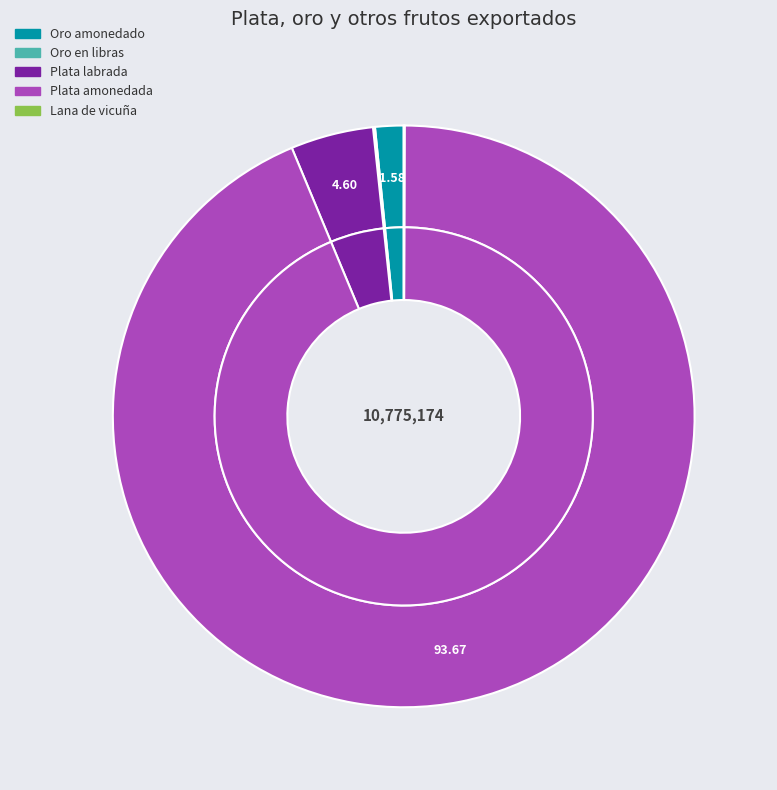

Does Plata amonedada account for over 50% of the chart?

Yes